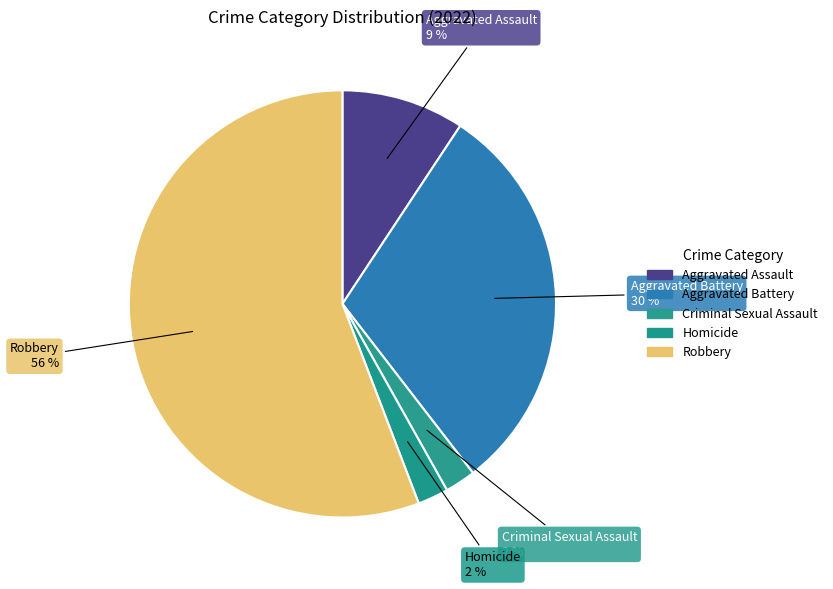

How many slices are in this pie chart?

5